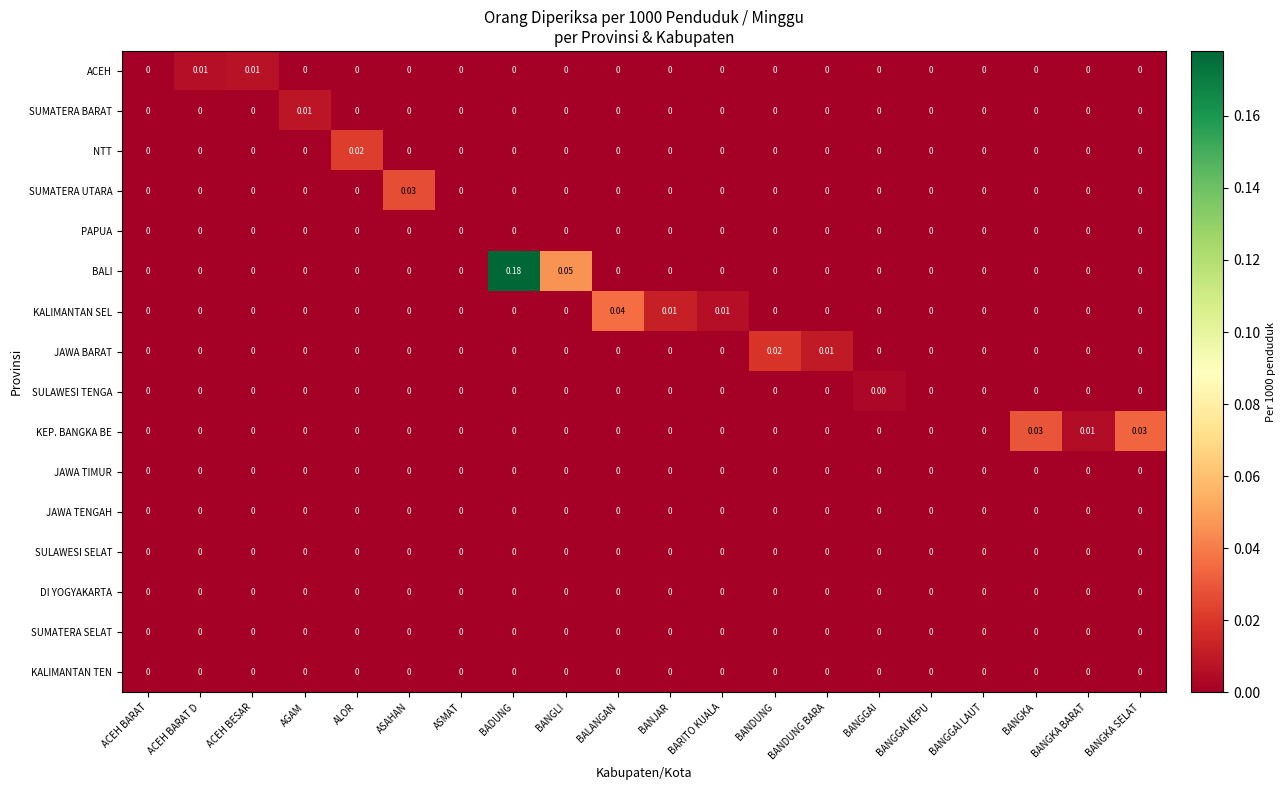

At which label does SUMATERA BARAT reach its peak?

AGAM